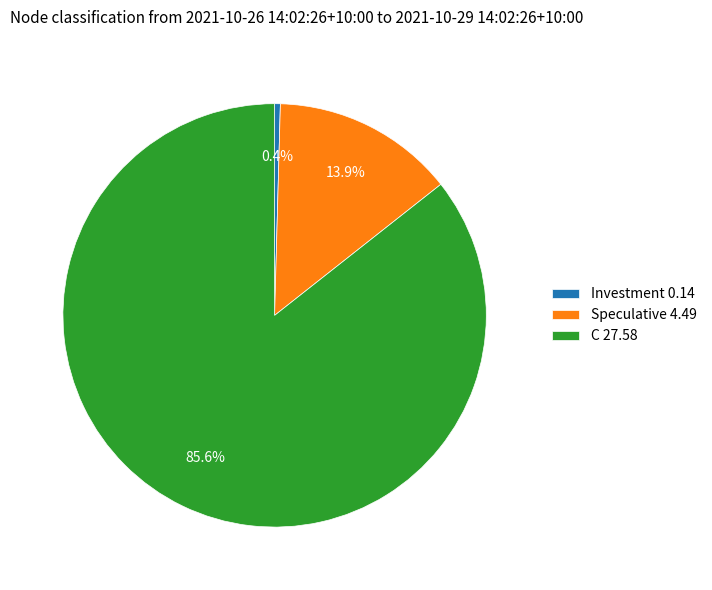

To the nearest percent, what percentage of the pie is C?

86%